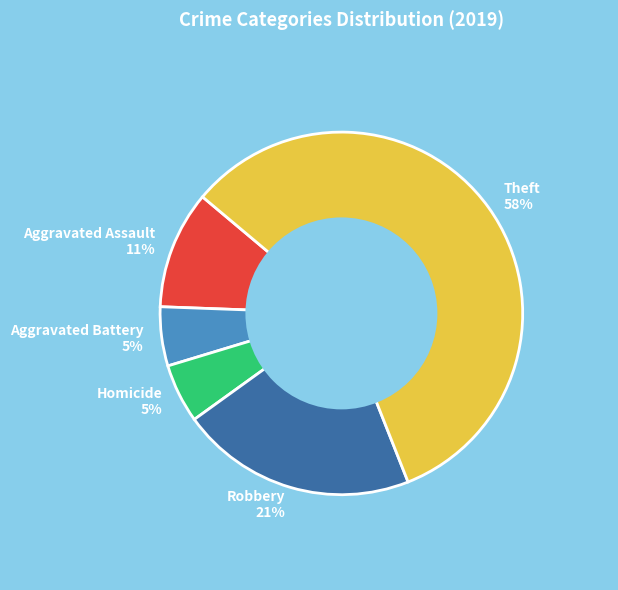

How many segments does this pie chart have?

5